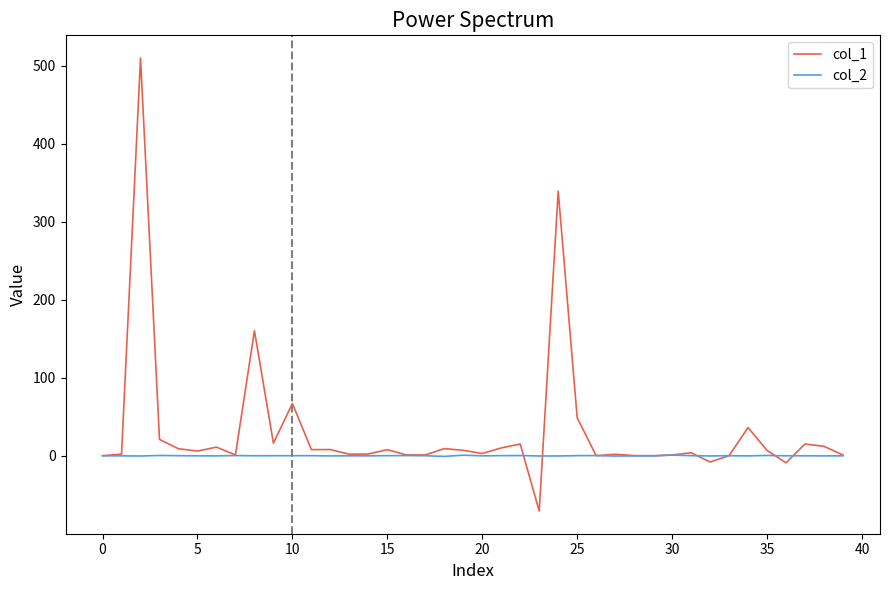

What are all the series names shown in the legend?

col_1, col_2